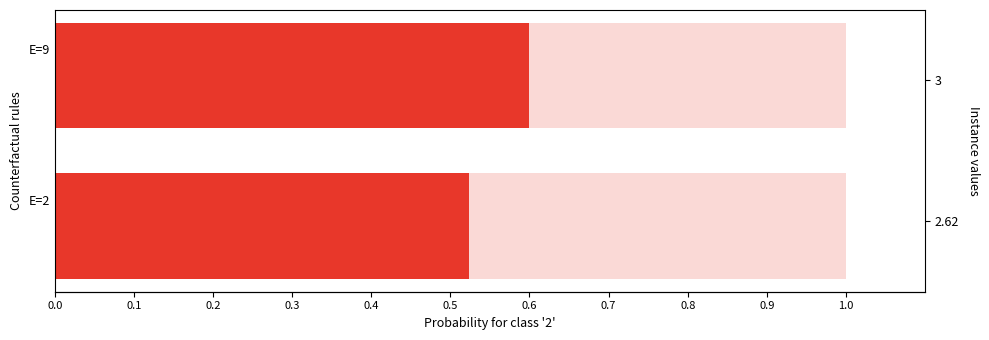

Read the value at E=2.

0.5